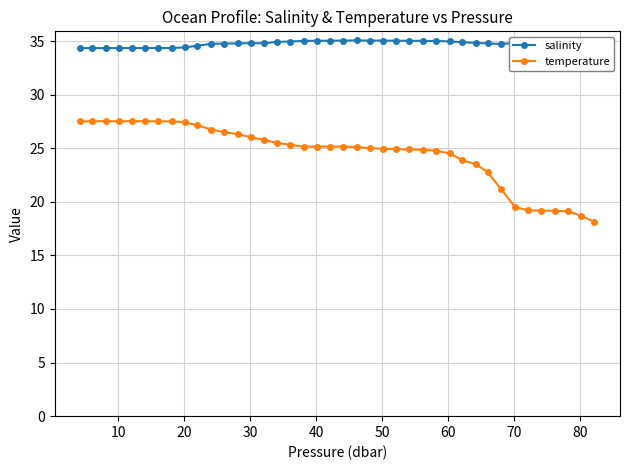

True or false: salinity and temperature cross at least once.

False